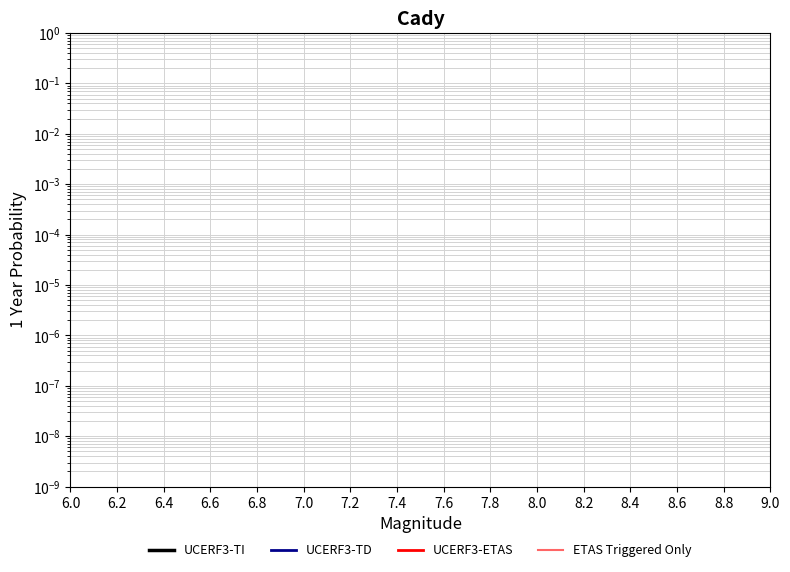

True or false: ETAS Triggered Only and UCERF3-TI intersect in this chart.

True